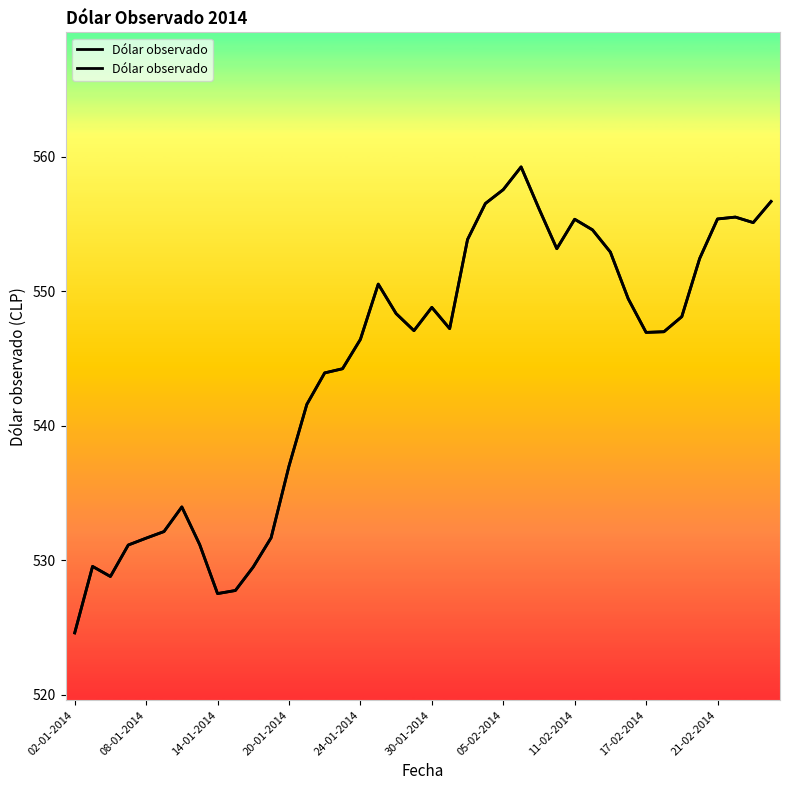

Does the chart have visible grid lines?

No